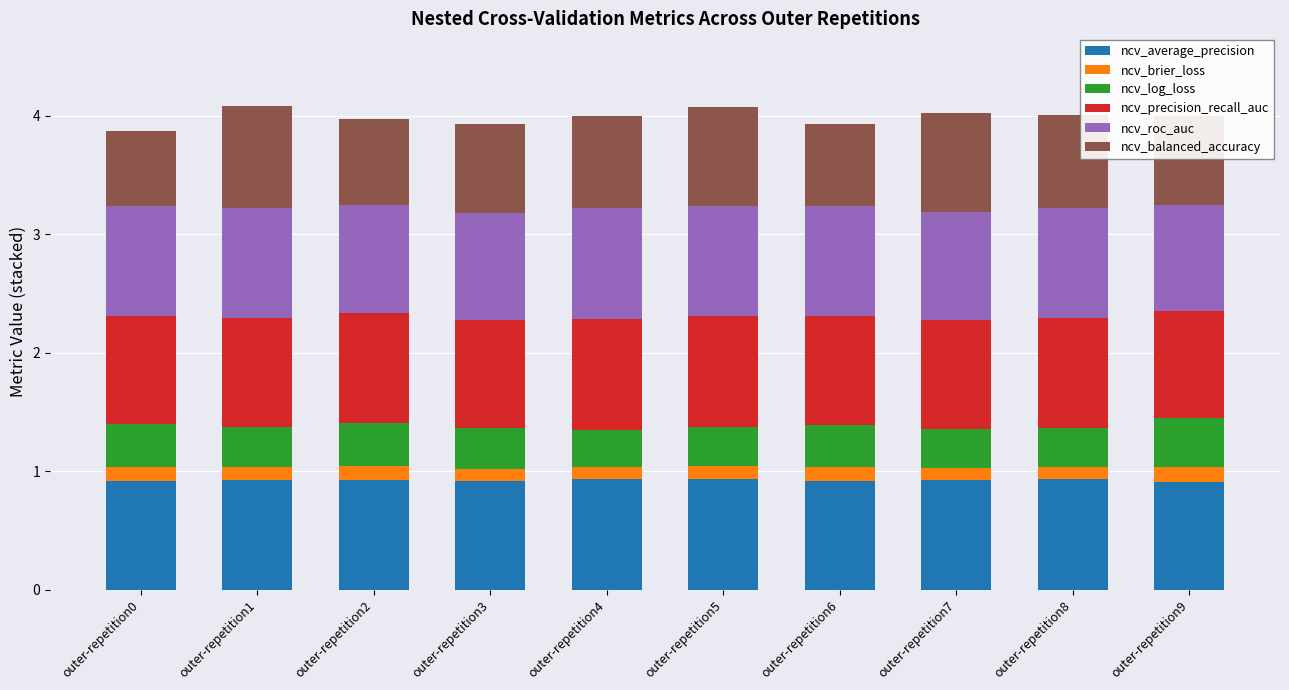

What is the total value across all series at outer-repetition7?

4.0